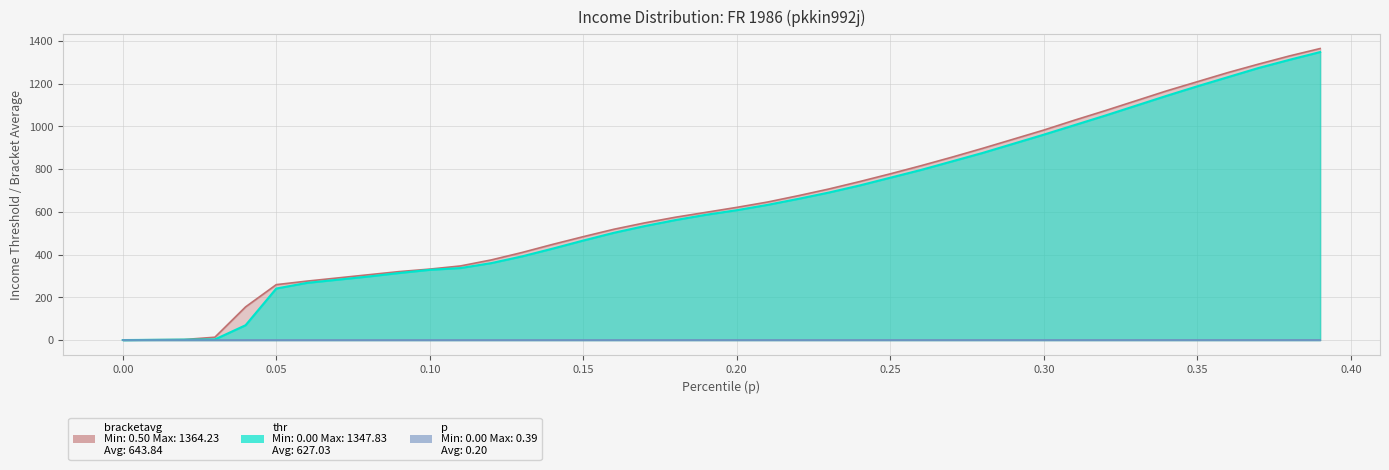

Rank the categories by thr value from highest to lowest.

0.39, 0.38, 0.37, 0.36, 0.35, 0.34, 0.33, 0.32, 0.31, 0.3, 0.29, 0.28, 0.27, 0.26, 0.25, 0.24, 0.23, 0.22, 0.21, 0.2, 0.19, 0.18, 0.17, 0.16, 0.15, 0.14, 0.13, 0.12, 0.11, 0.1, 0.09, 0.08, 0.07, 0.06, 0.05, 0.04, 0.03, 0.02, 0.01, 0.0